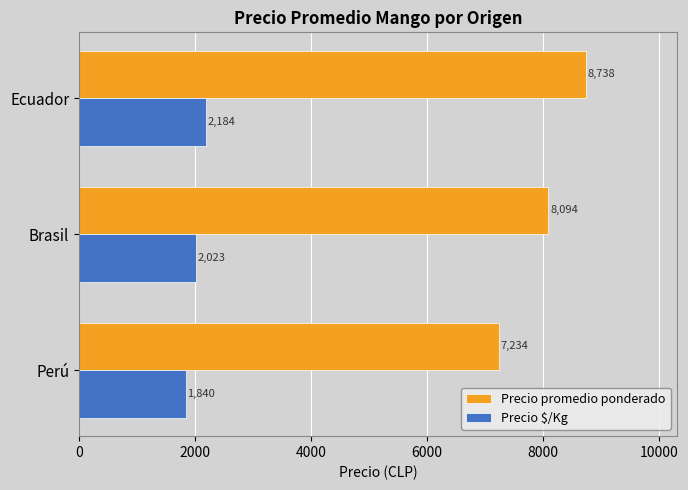

Which series has the widest spread of values?

Precio promedio ponderado